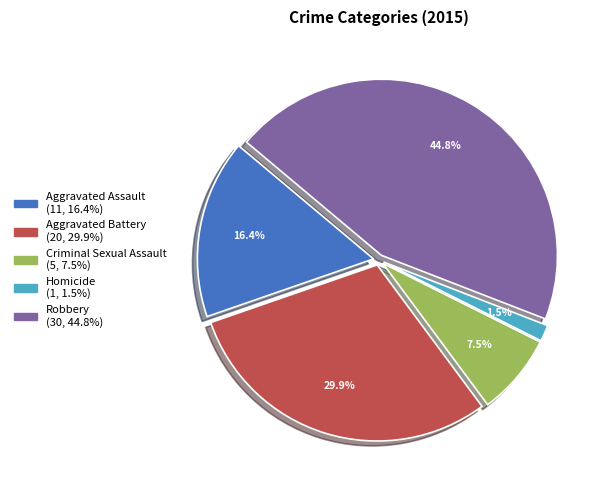

Count the number of slices in the pie.

5